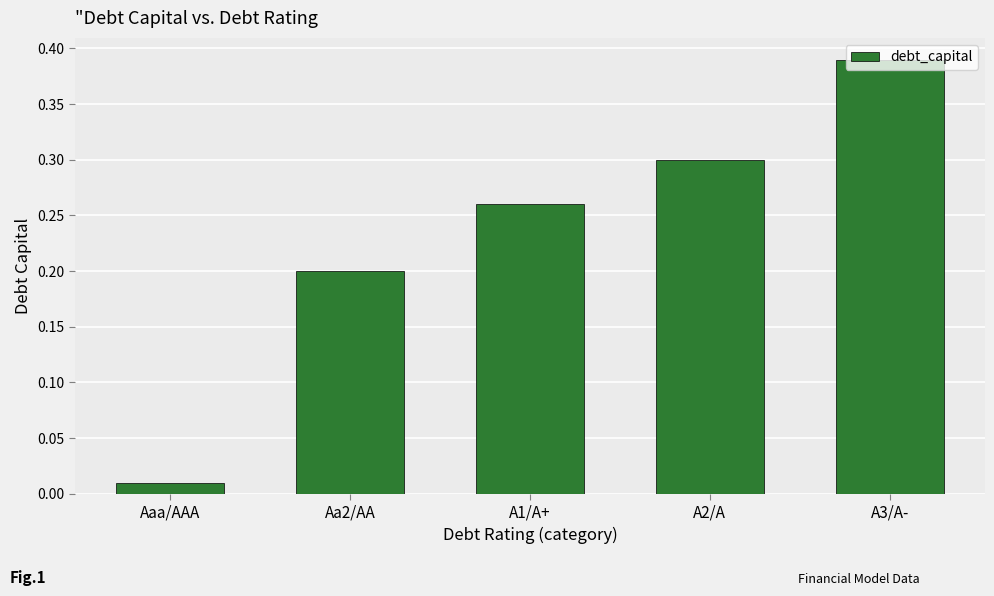

Is it true that the value at A2/A is 0.2?

False